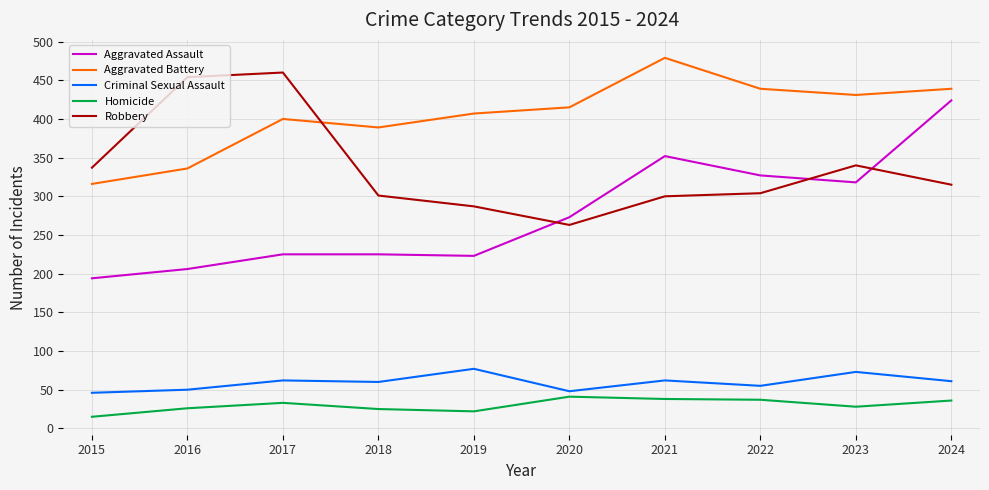

Which category has the highest value across all series?

2021